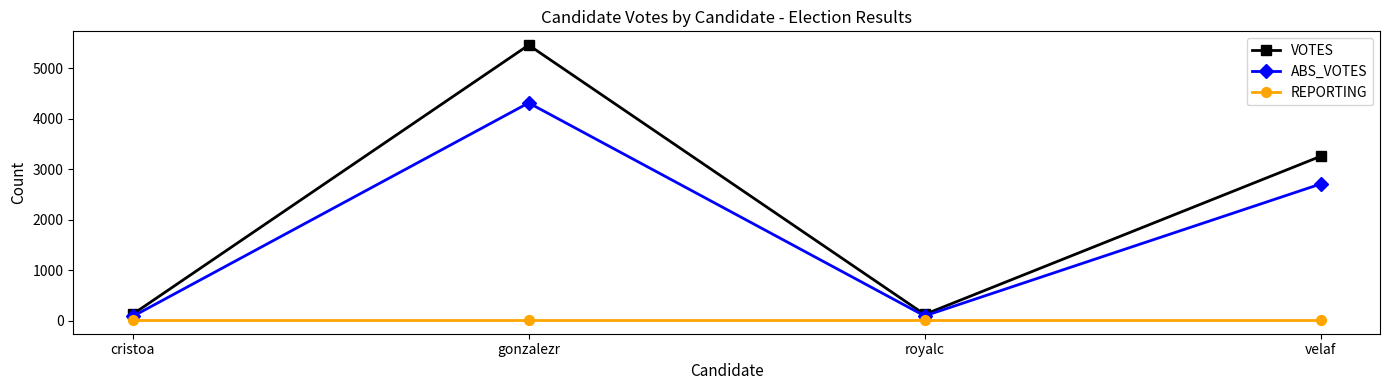

Rank the series by their average value, from lowest to highest.

REPORTING, ABS_VOTES, VOTES